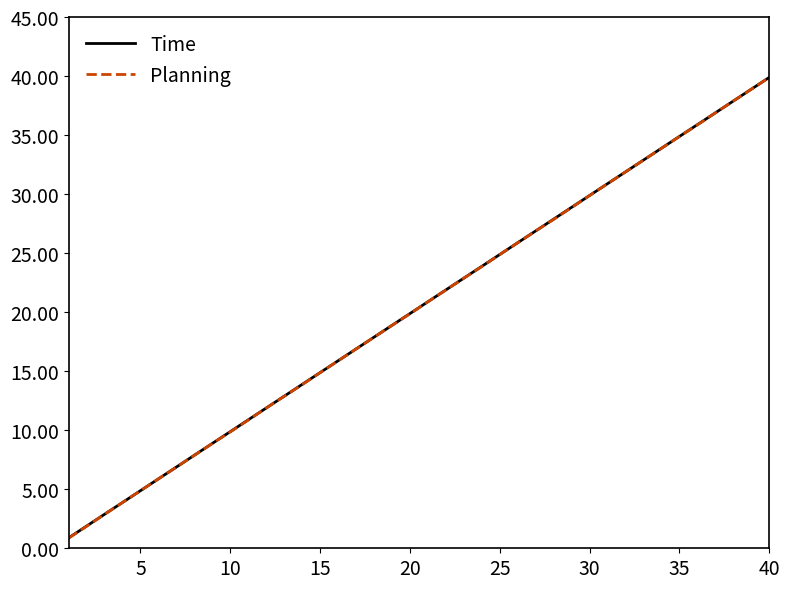

What is the maximum value shown in the chart?

39.9